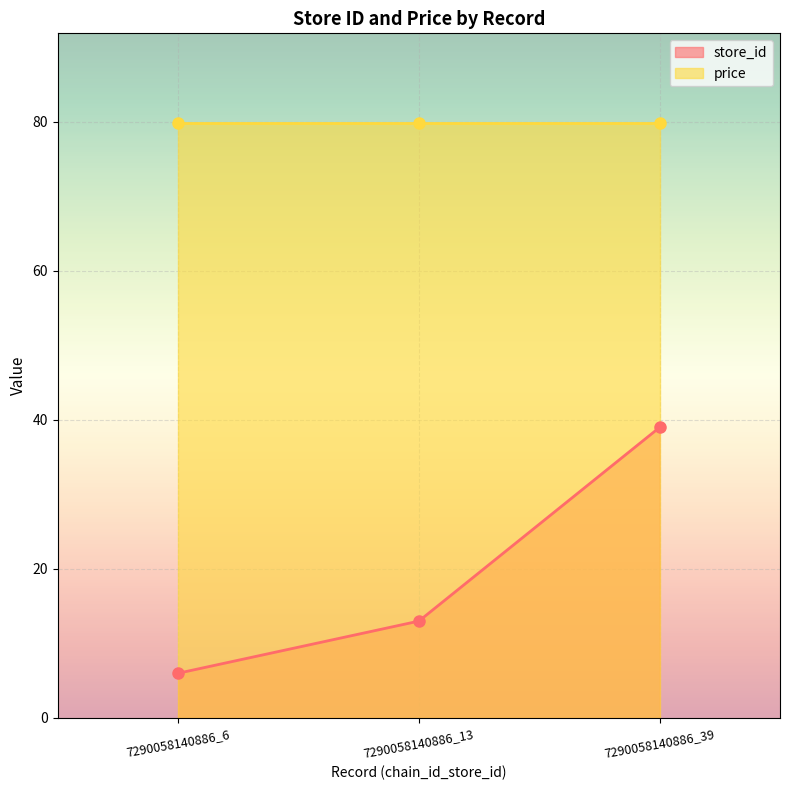

What is the value of the 2nd point from the left?

13